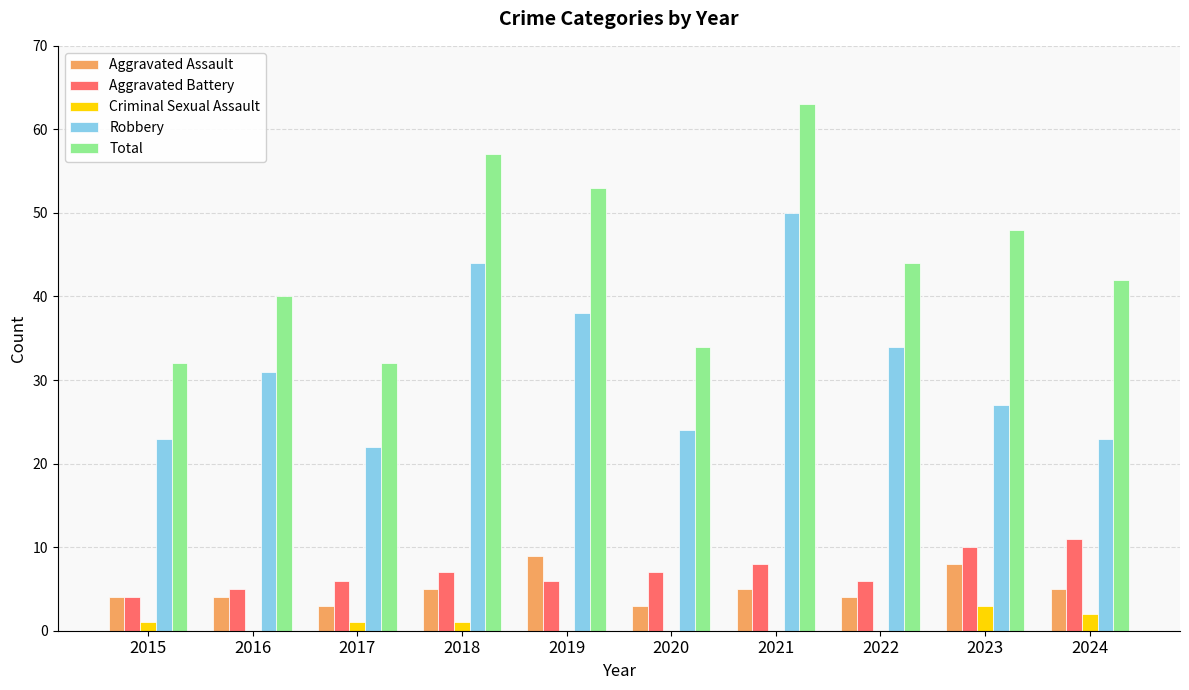

Read the Aggravated Assault value at 2019.

9